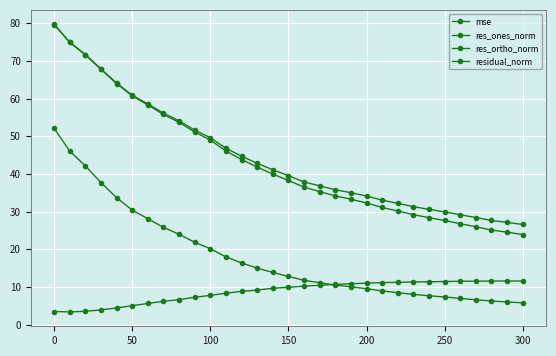

True or false: res_ones_norm has more than 1 points higher than both neighbors.

False